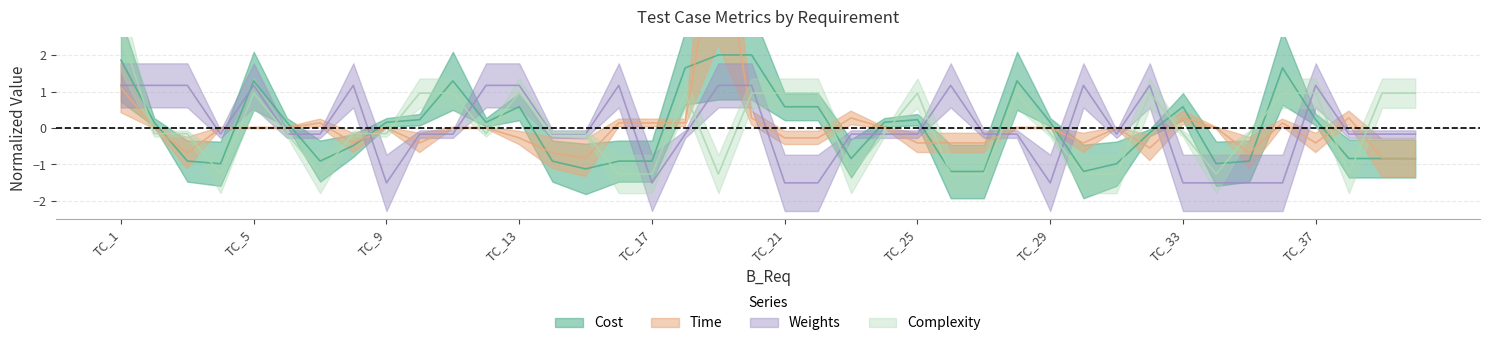

What are all the series names shown in the legend?

Cost, Time, Weights, Complexity